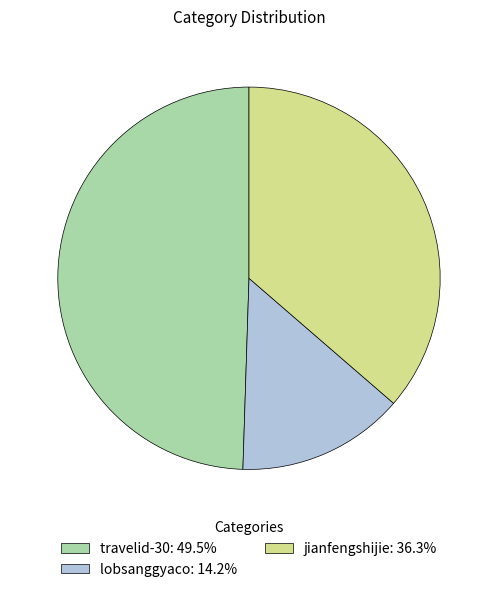

Do lobsanggyaco: 14.2% and jianfengshijie: 36.3% together represent more than half of the pie?

Yes